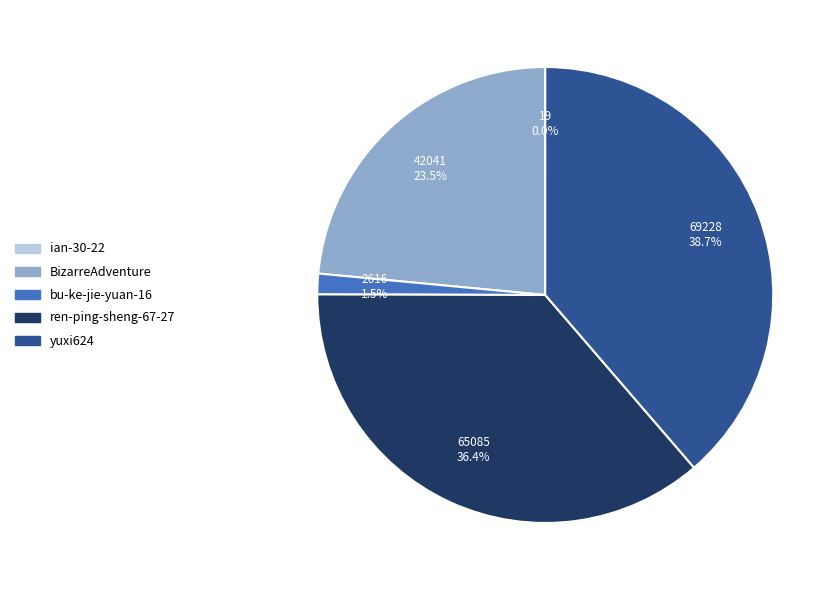

Is there a majority slice in this chart?

No